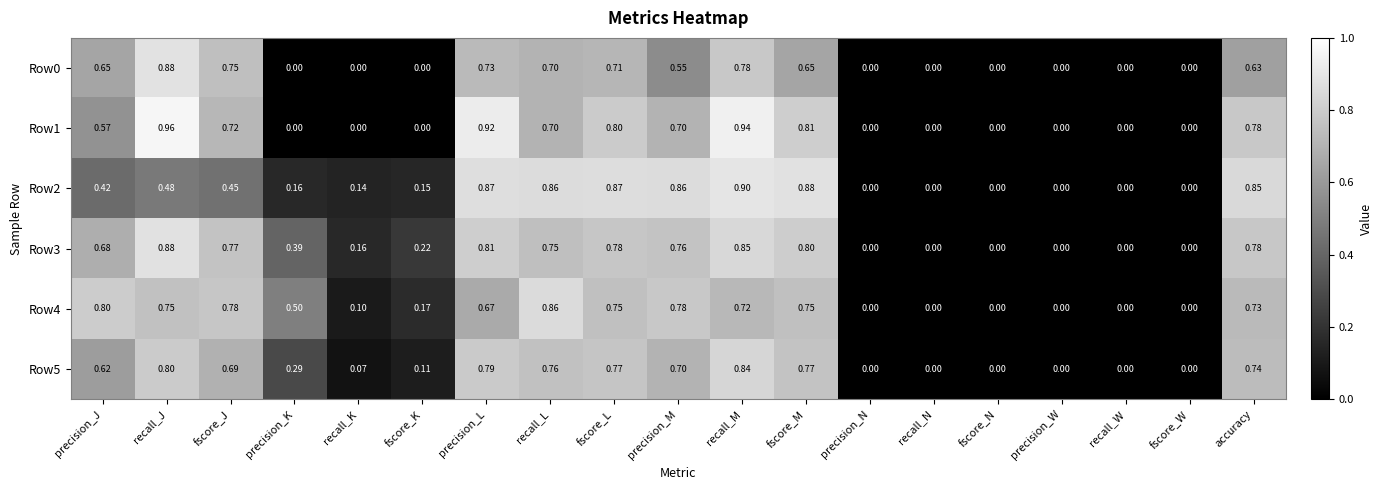

At which category is the sum across all series the highest?

recall_M